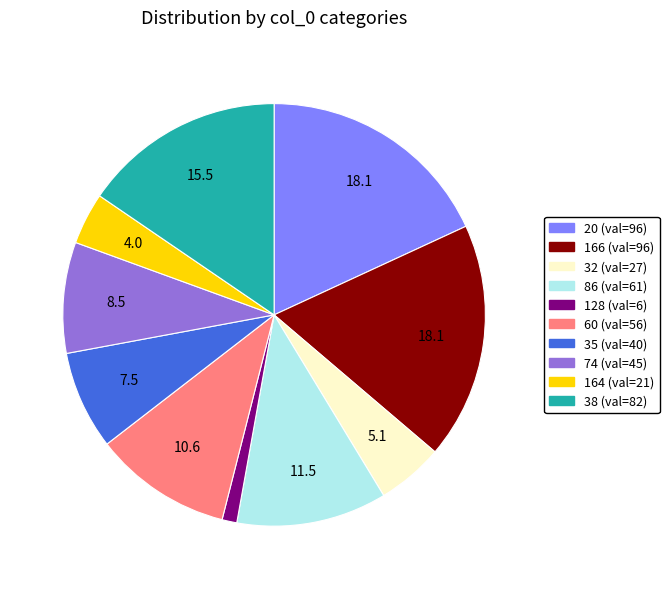

Is the sum of 166 and 128 greater than half?

No